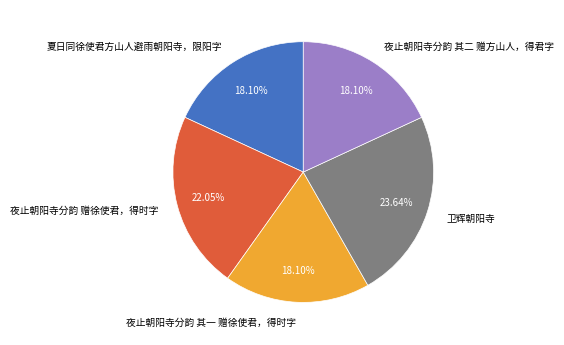

Does any single category account for the majority?

No